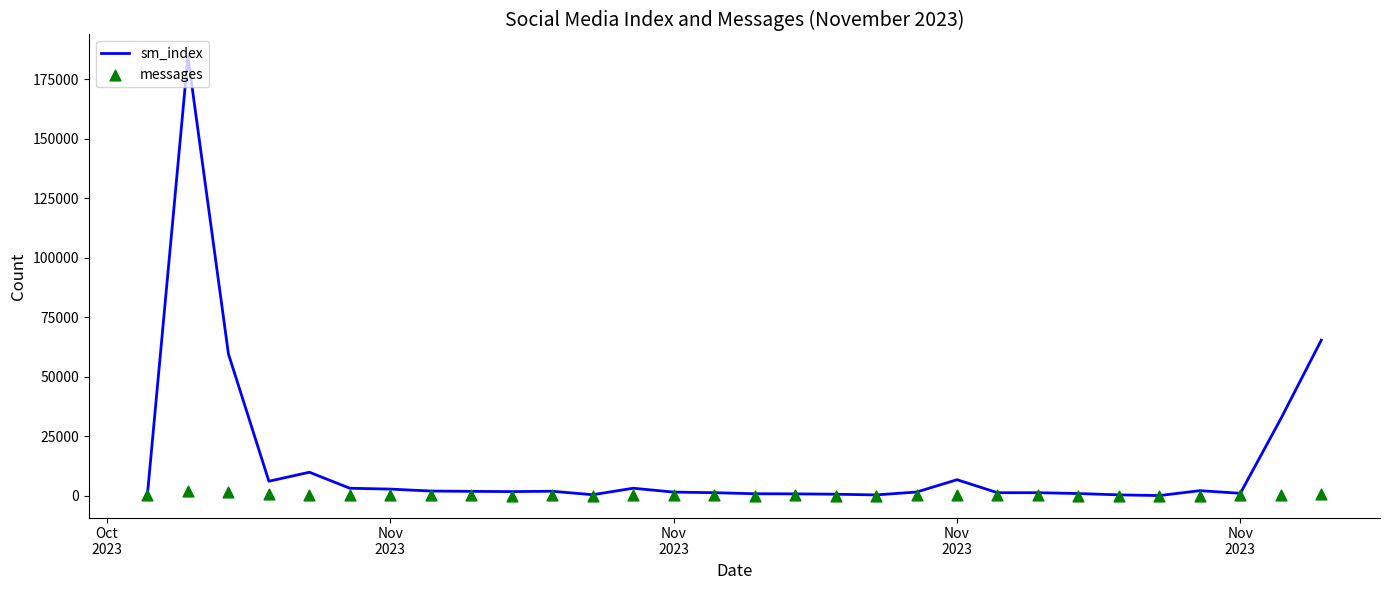

At how many categories does at least one series exceed 42776?

3